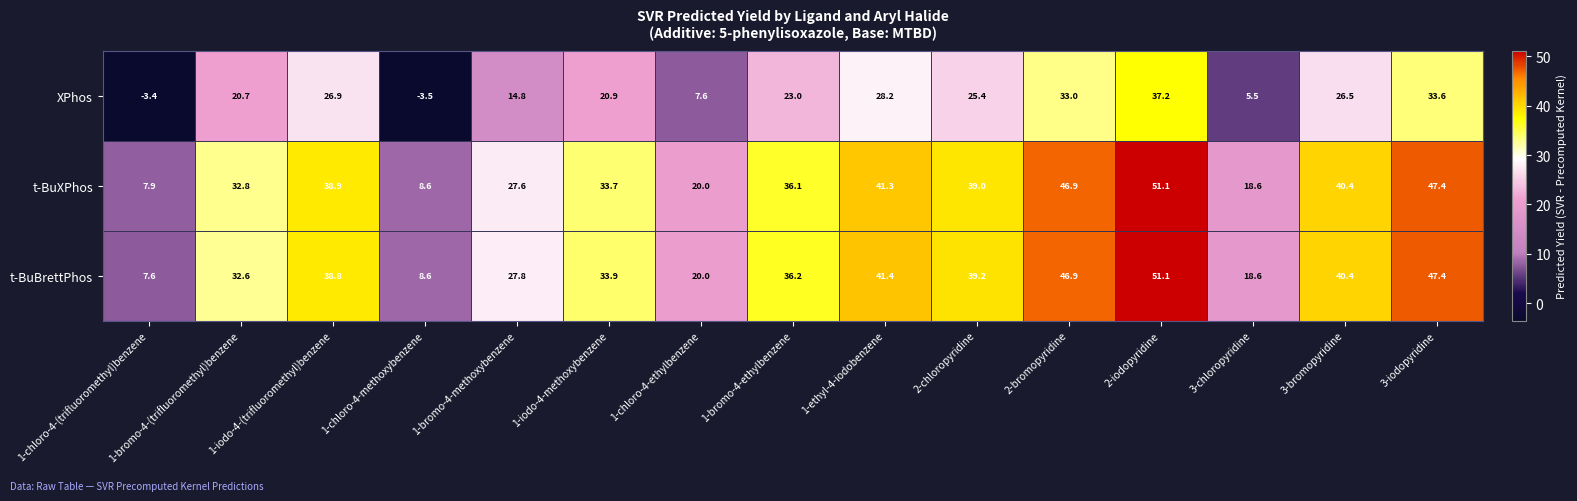

Rank the series at 1-chloro-4-(trifluoromethyl)benzene from highest to lowest value.

t-BuXPhos, t-BuBrettPhos, XPhos